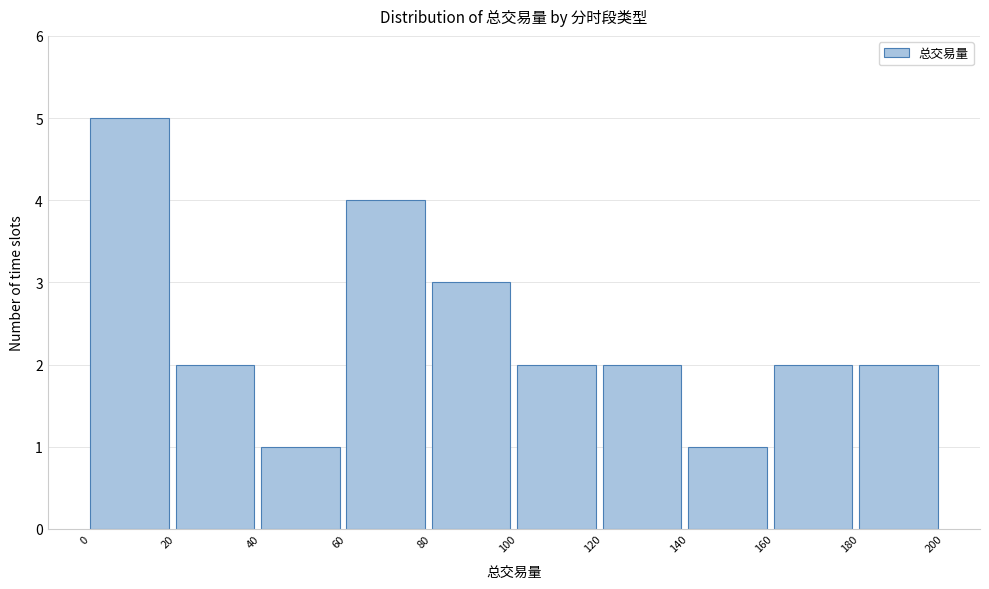

Reading left to right, transcribe this chart: for each bar, give the range it covers on the x-axis and its height. The values are not printed on the chart, so give them approximately, as read against the axis.

0 to 20: 5
20 to 40: 2
40 to 60: 1
60 to 80: 4
80 to 100: 3
100 to 120: 2
120 to 140: 2
140 to 160: 1
160 to 180: 2
180 to 200: 2